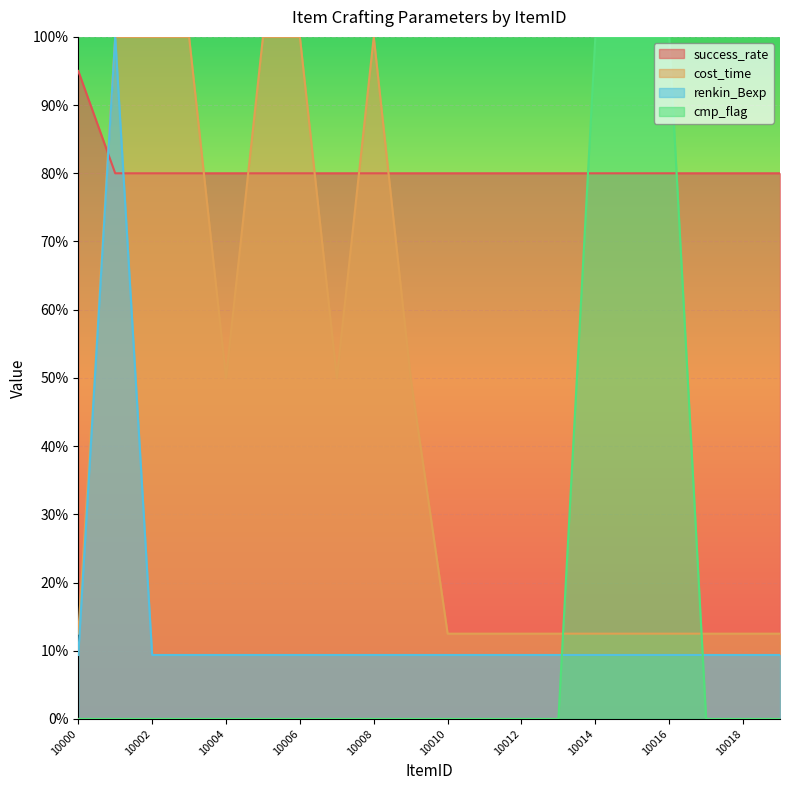

Reading right to left, what are all the values shown in this chart?

success_rate: 10019=80.0	10018=80.0	10017=80.0	10016=80.0	10015=80.0	10014=80.0	10013=80.0	10012=80.0	10011=80.0	10010=80.0	10009=80.0	10008=80.0	10007=80.0	10006=80.0	10005=80.0	10004=80.0	10003=80.0	10002=80.0	10001=80.0	10000=95.0
cost_time: 10019=12.5	10018=12.5	10017=12.5	10016=12.5	10015=12.5	10014=12.5	10013=12.5	10012=12.5	10011=12.5	10010=12.5	10009=50.0	10008=100.0	10007=50.0	10006=100.0	10005=100.0	10004=50.0	10003=100.0	10002=100.0	10001=100.0	10000=12.5
renkin_Bexp: 10019=9.4	10018=9.4	10017=9.4	10016=9.4	10015=9.4	10014=9.4	10013=9.4	10012=9.4	10011=9.4	10010=9.4	10009=9.4	10008=9.4	10007=9.4	10006=9.4	10005=9.4	10004=9.4	10003=9.4	10002=9.4	10001=100.0	10000=9.4
cmp_flag: 10019=0.0	10018=0.0	10017=0.0	10016=100.0	10015=100.0	10014=100.0	10013=0.0	10012=0.0	10011=0.0	10010=0.0	10009=0.0	10008=0.0	10007=0.0	10006=0.0	10005=0.0	10004=0.0	10003=0.0	10002=0.0	10001=0.0	10000=0.0